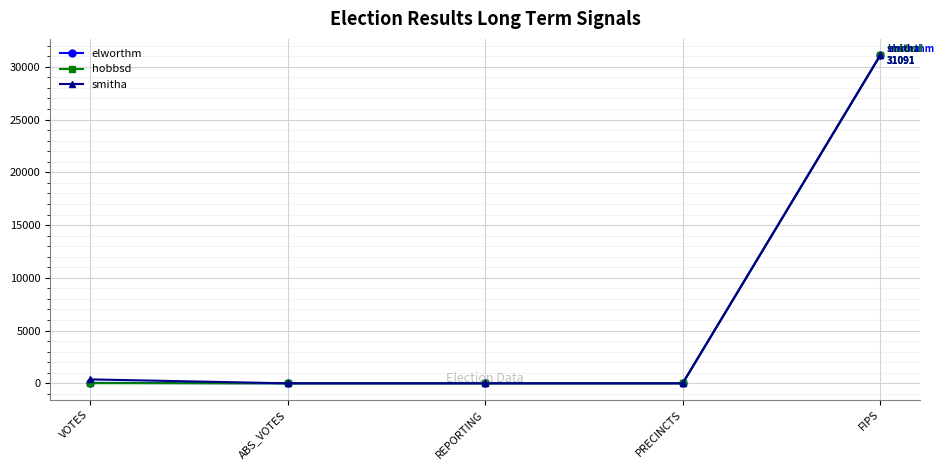

At which category does the chart reach its peak across all series?

FIPS